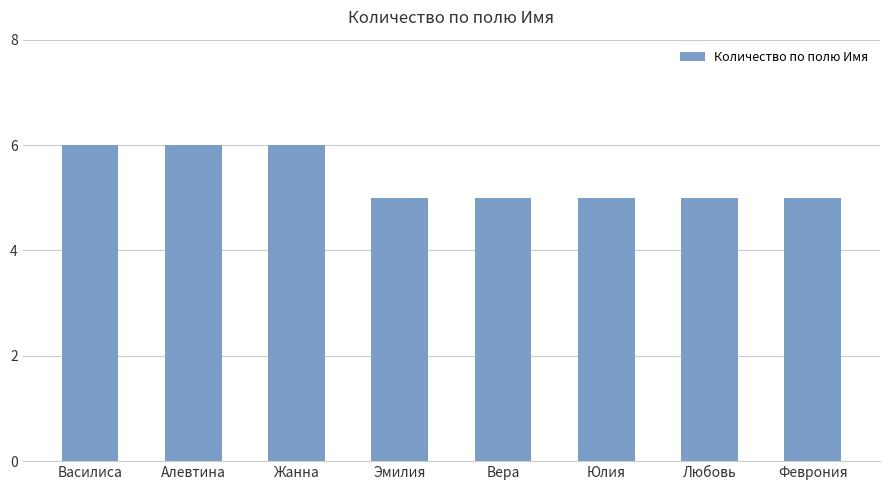

What is the value of the 4th bar from the left?

5